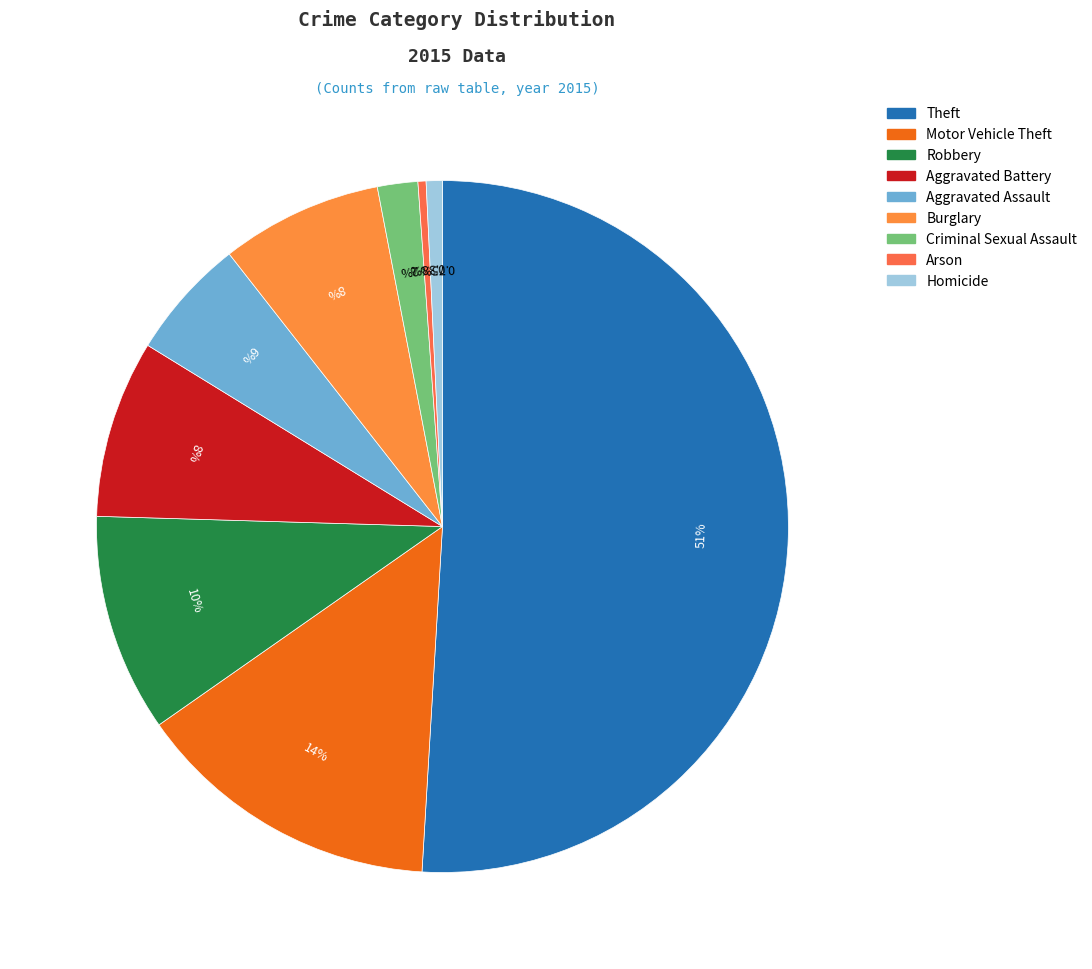

Which slice represents more than half of the pie?

Theft